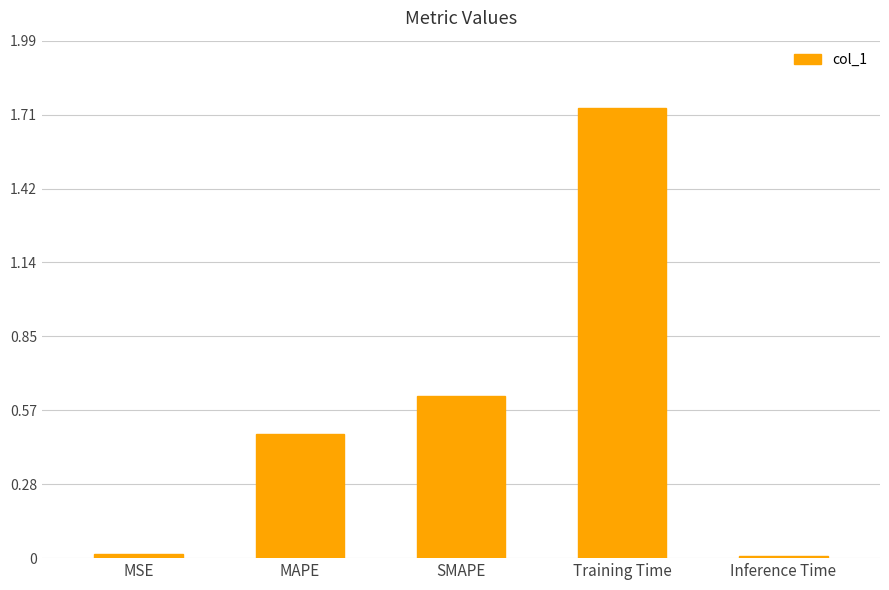

The chart shows a value of 0.2 at MAPE. True or false?

False